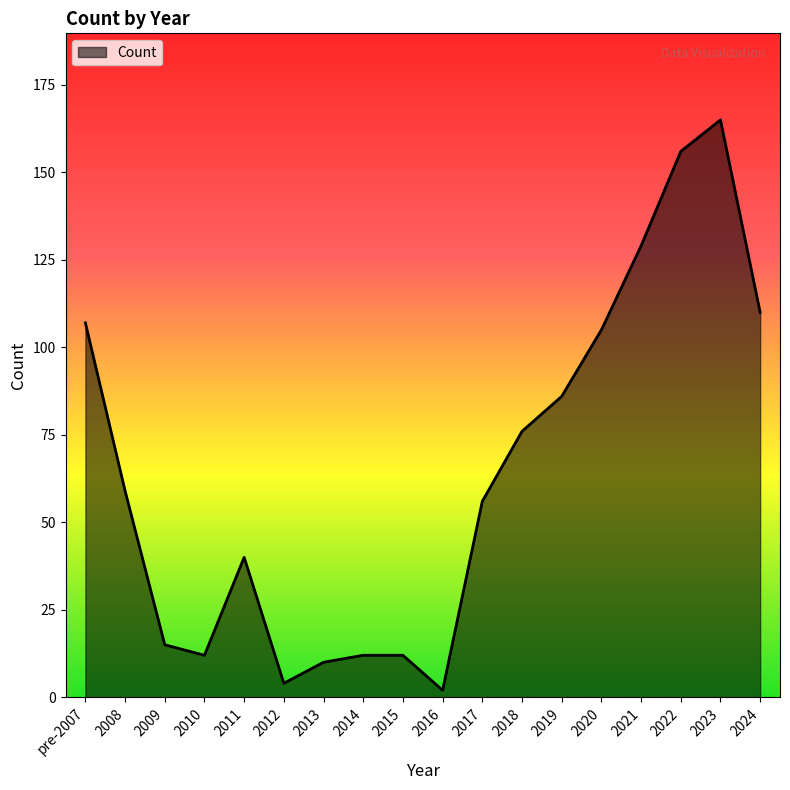

Reading left to right, transcribe all the data shown in this chart.

pre-2007=107	2008=59	2009=15	2010=12	2011=40	2012=4	2013=10	2014=12	2015=12	2016=2	2017=56	2018=76	2019=86	2020=105	2021=129	2022=156	2023=165	2024=110